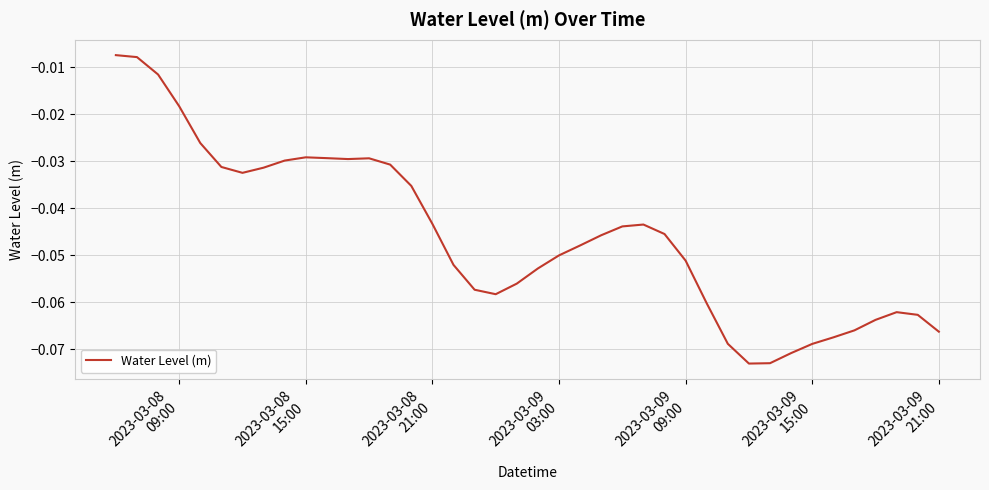

Is this an area chart (filled region under the line)?

No